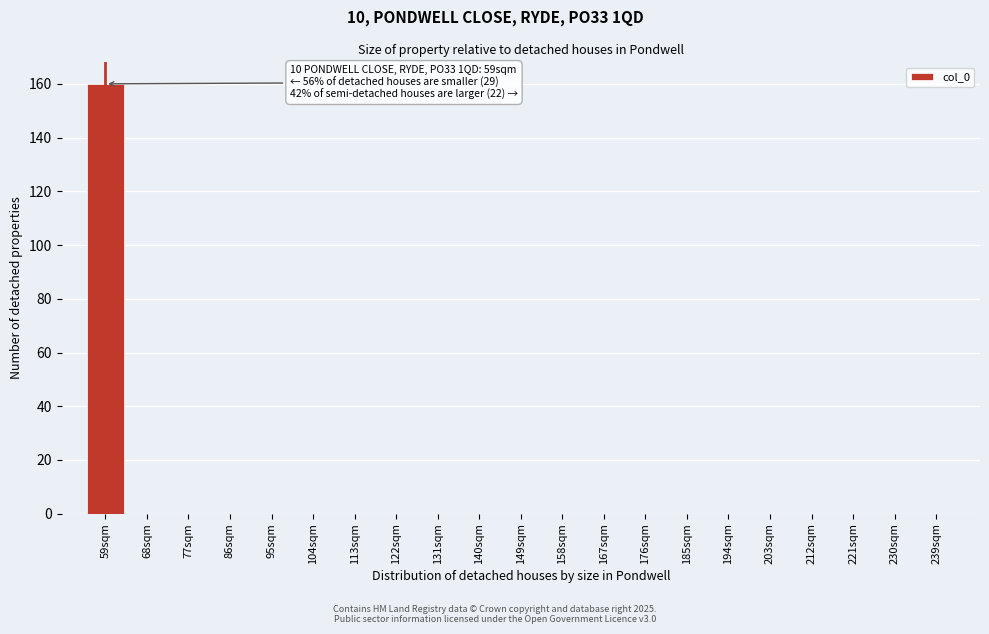

Which range on the x-axis has the tallest bar?

55 to 64